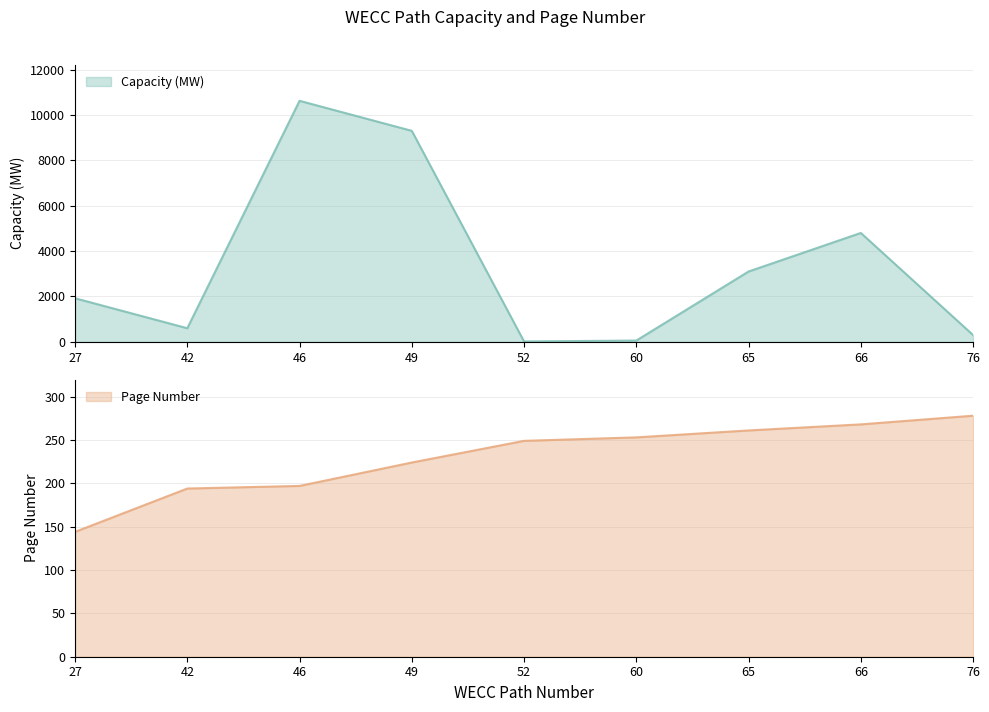

What is the average value of the Capacity (MW) series?

3413